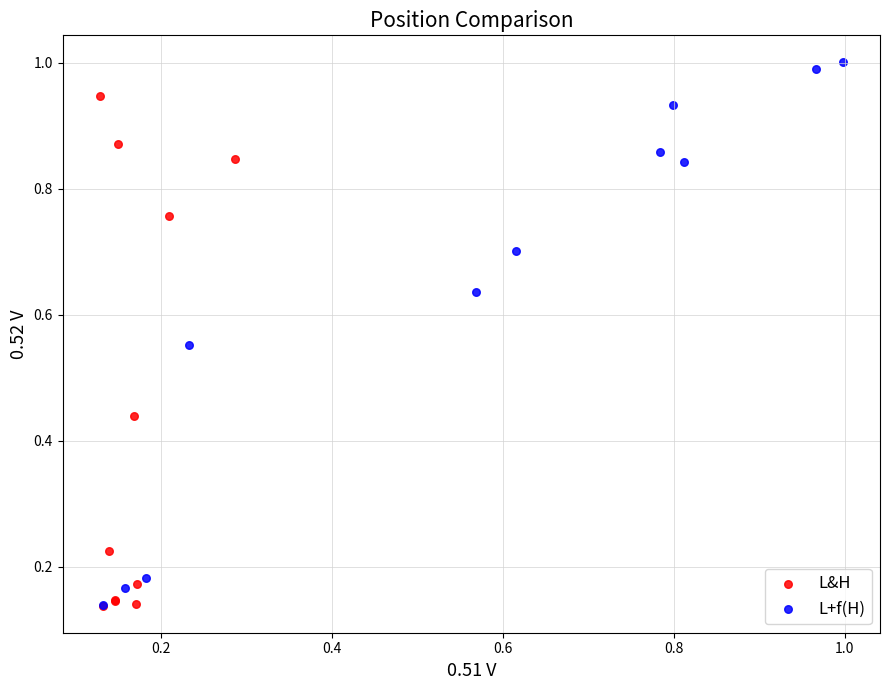

Which series has the widest spread of Y values?

L+f(H)